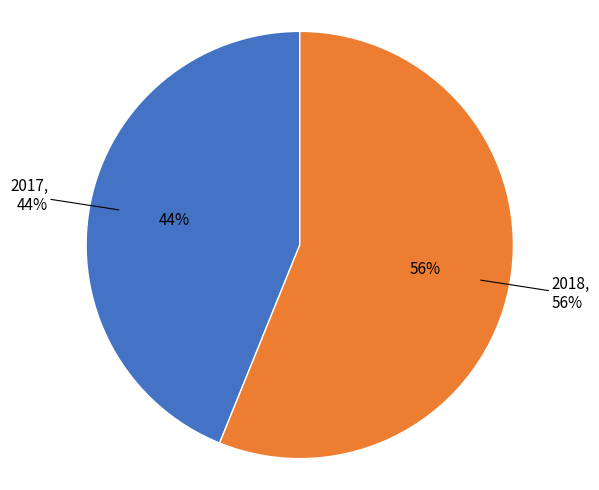

How many segments does this pie chart have?

2